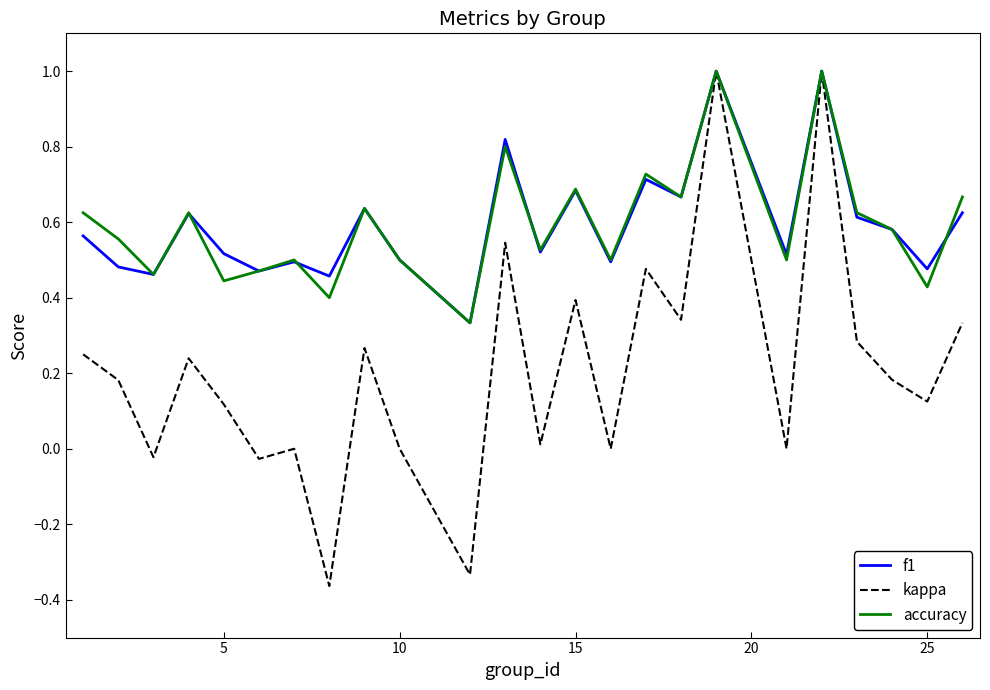

What is the sum of all accuracy values?

14.3